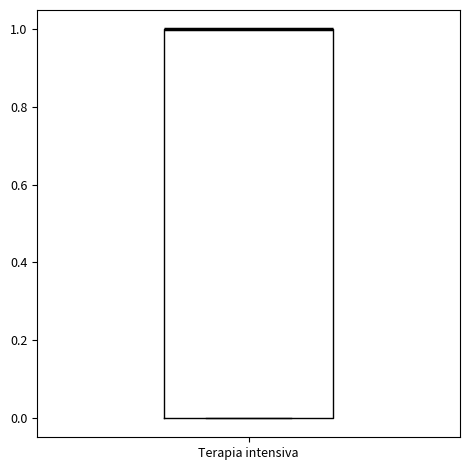

Transcribe this box plot: give where the median line is, the range the box spans, and where the two whiskers end, as read against the y-axis. The values are not printed on the chart, so give them approximately, as read against the axis.

median 1 (drawn on the box's upper edge), box 0 to 1, whiskers 0 to 1